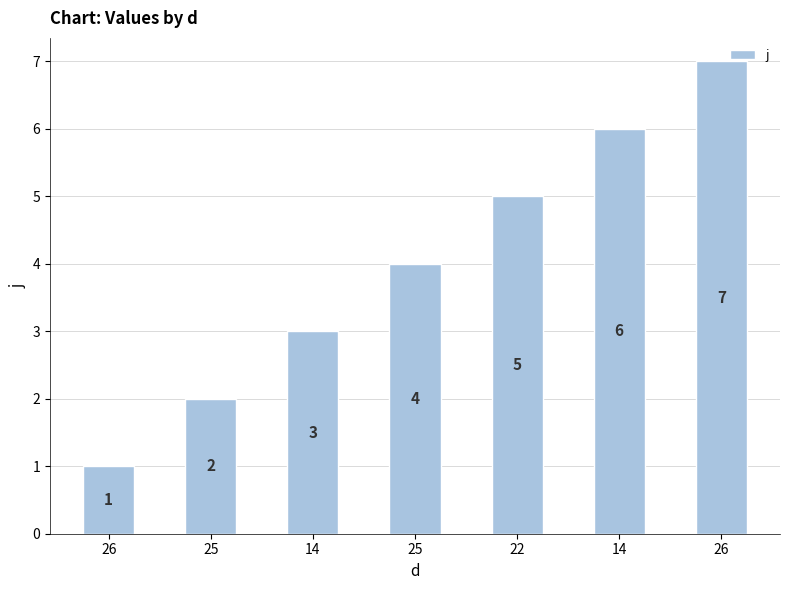

Reading left to right, transcribe all the data shown in this chart.

1	2	3	4	5	6	7